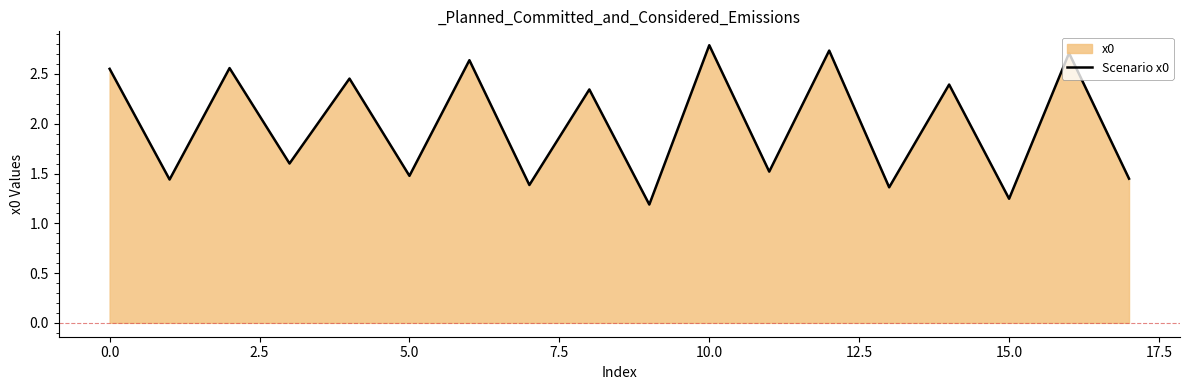

What is the label of the 4th point from the right?

14